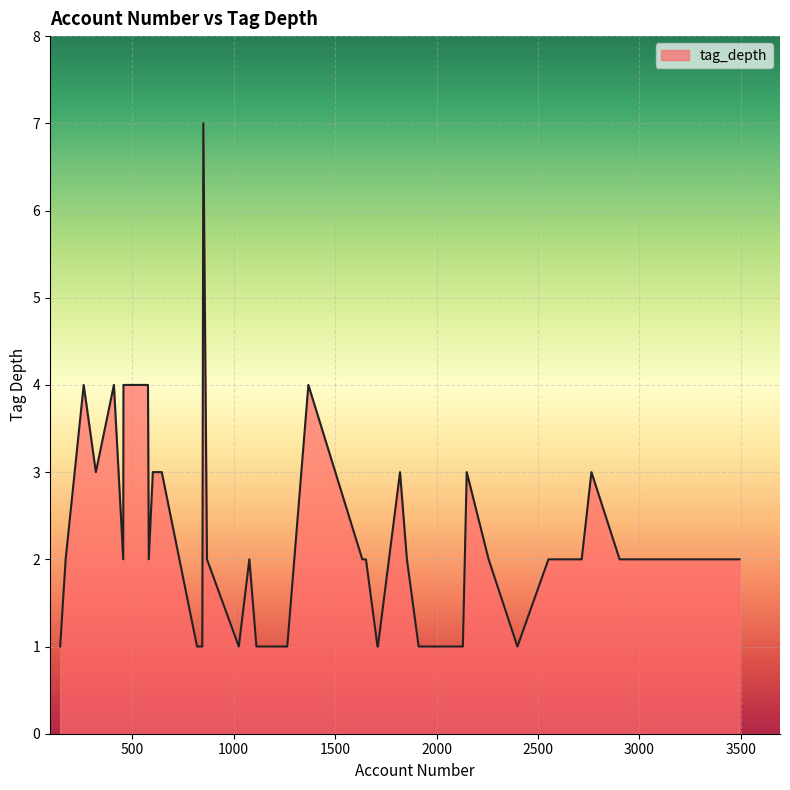

What is the difference between the maximum and minimum values?

6